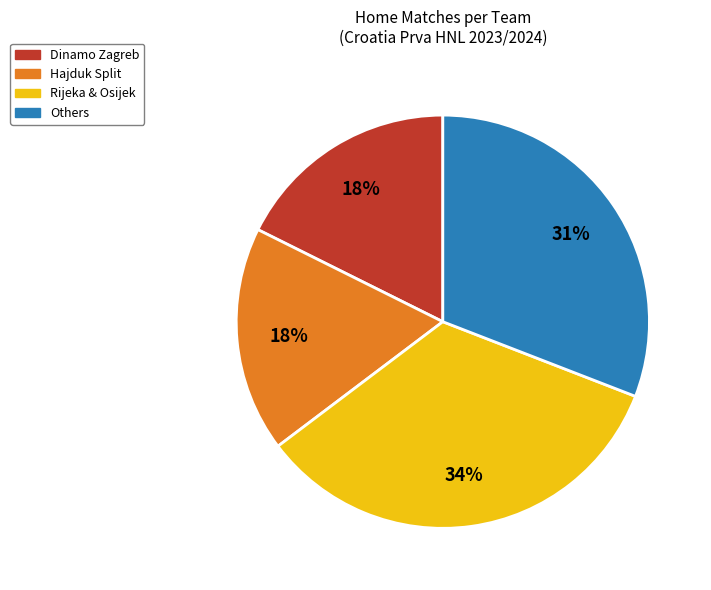

Does any single category account for the majority?

No